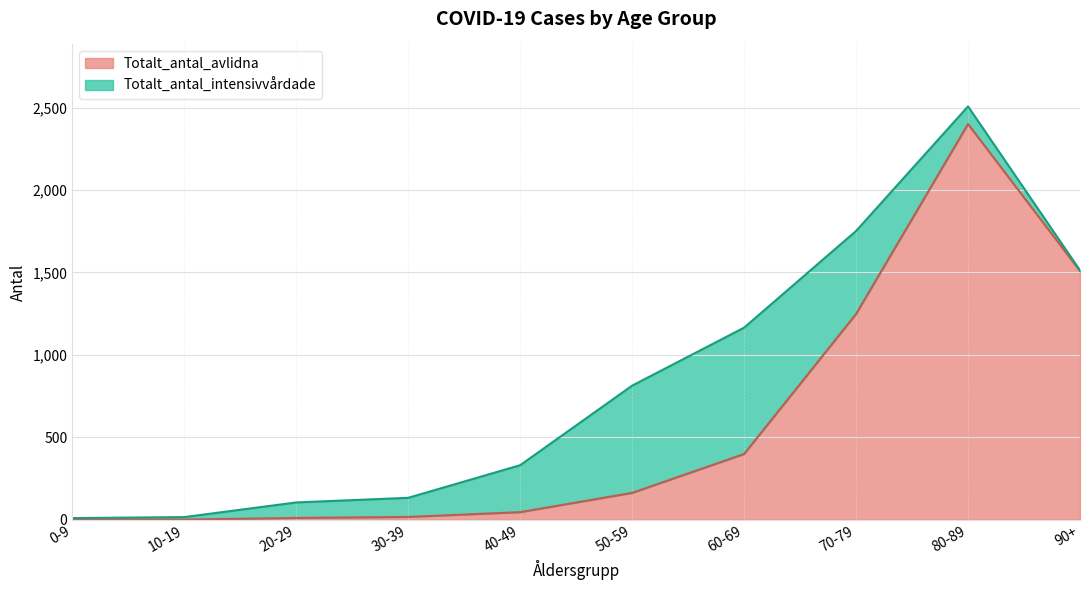

How many lines are shown in the chart?

2